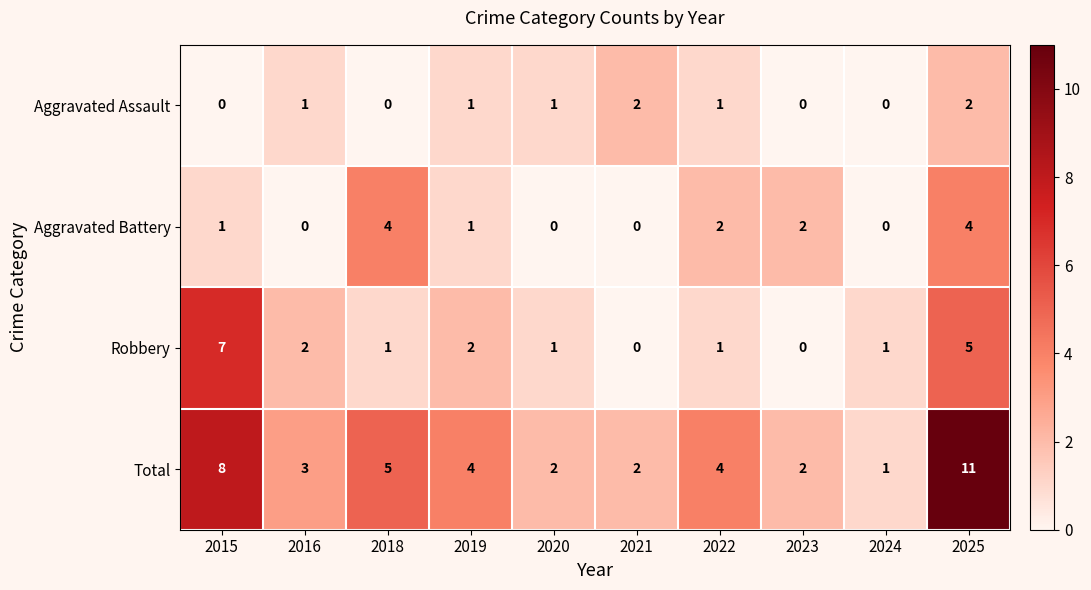

At which label does Robbery first exceed 1?

2015